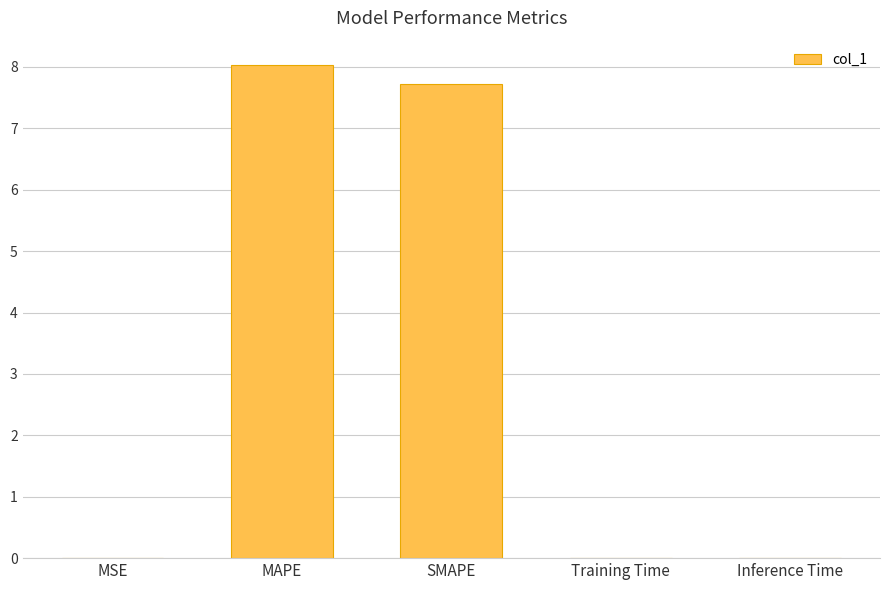

The value at SMAPE is 13.1. True or false?

False